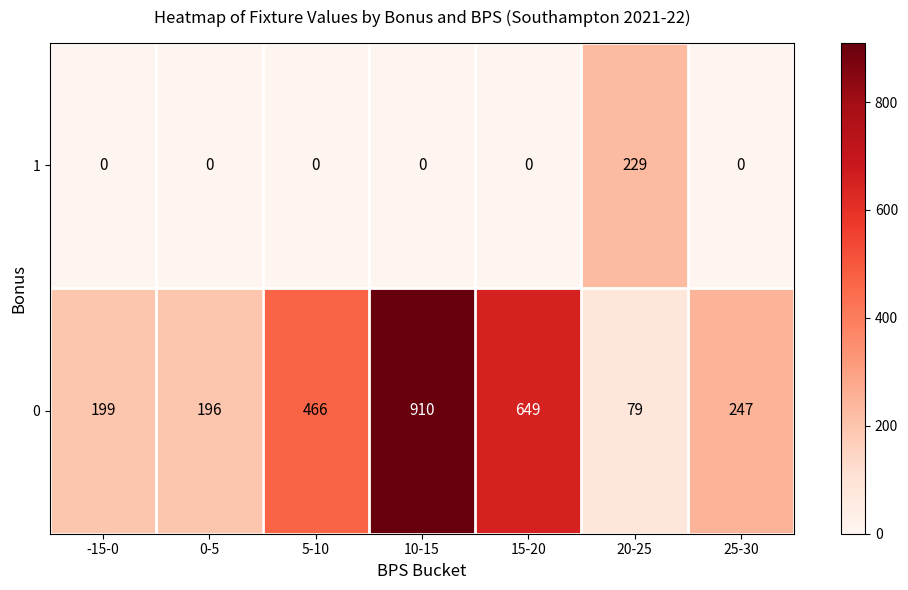

Which series has the widest spread of values?

0